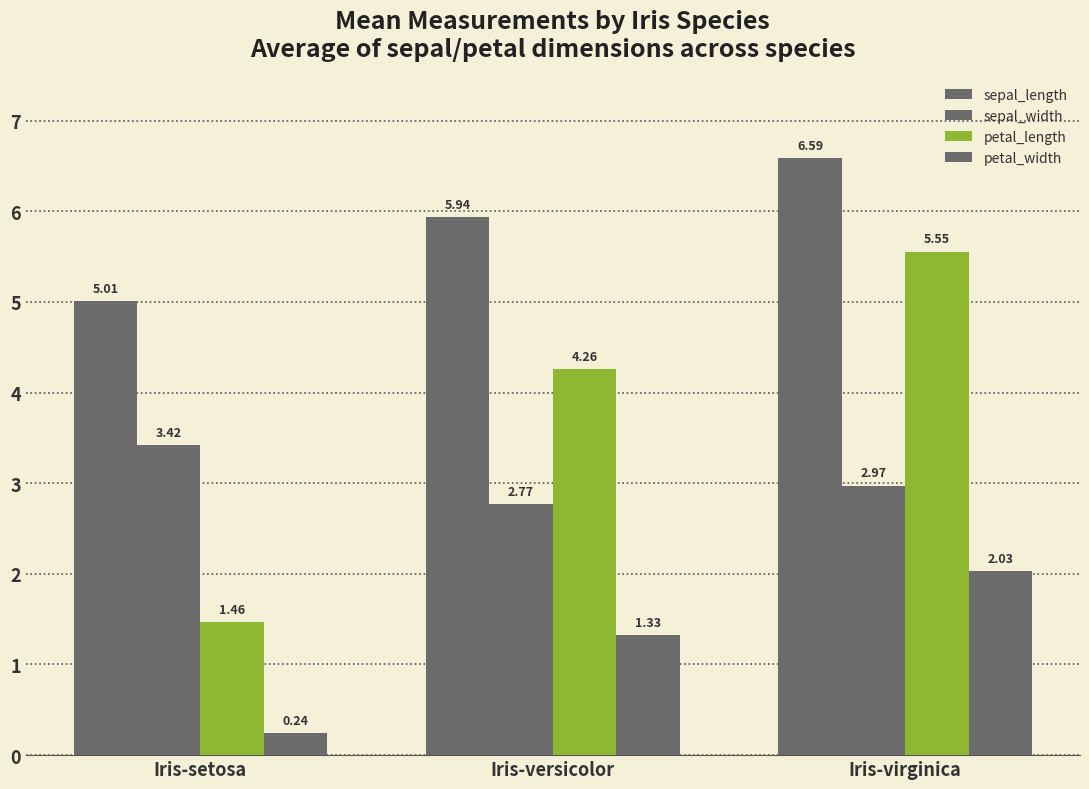

What is the label of the 3rd bar from the right?

Iris-setosa